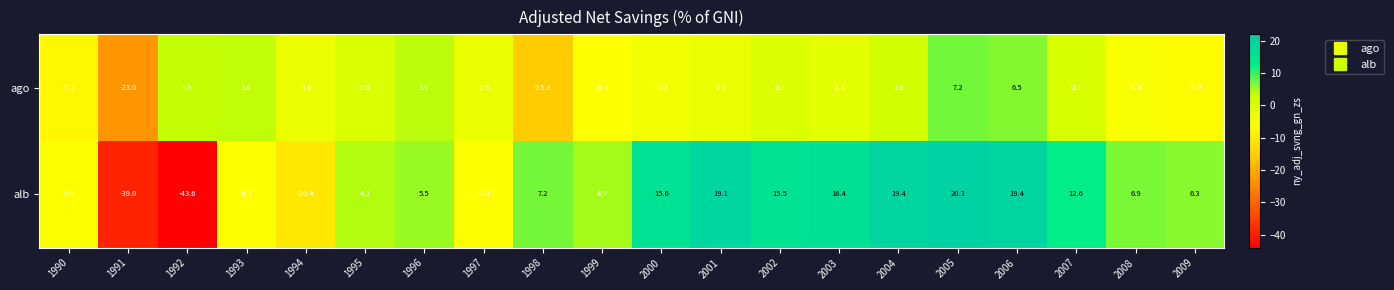

Which series has the widest spread of values?

alb